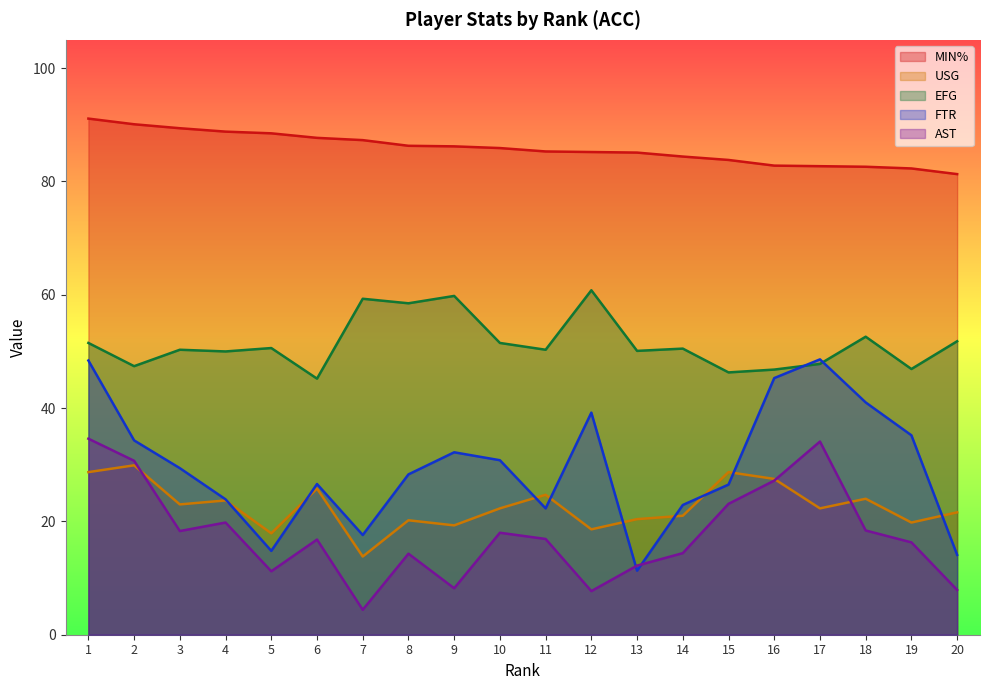

Where is the first local minimum for FTR?

5